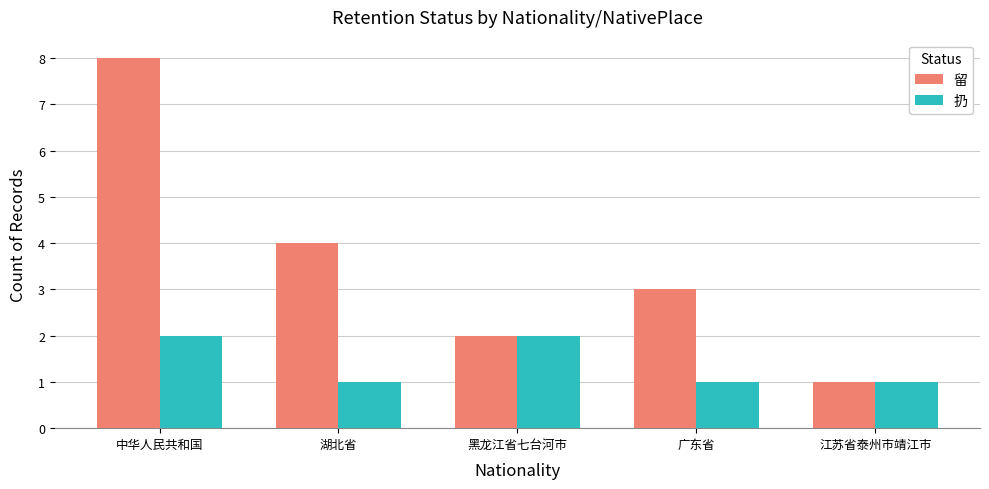

Reading left to right, what are all the values shown in this chart?

留: 8	4	2	3	1
扔: 2	1	2	1	1